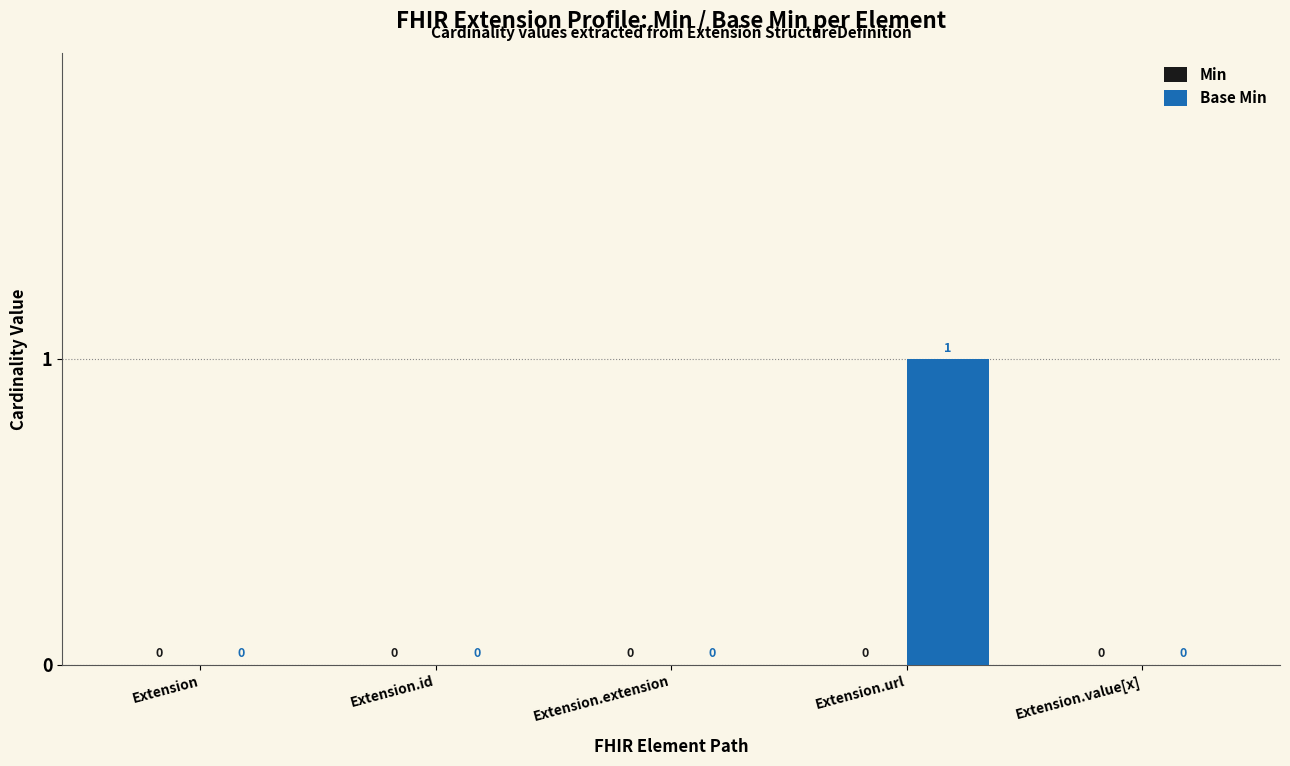

How many values are between 0 and 1?

5